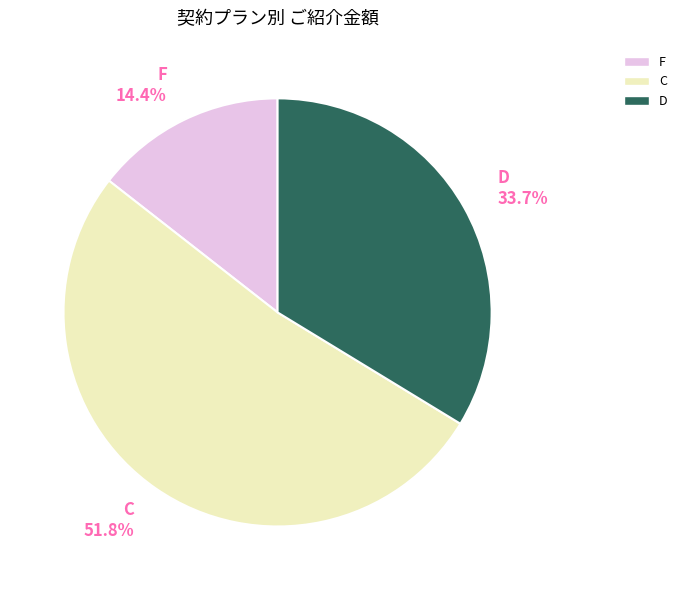

Which has a higher value, F 14.4% or C 51.8%?

C 51.8%